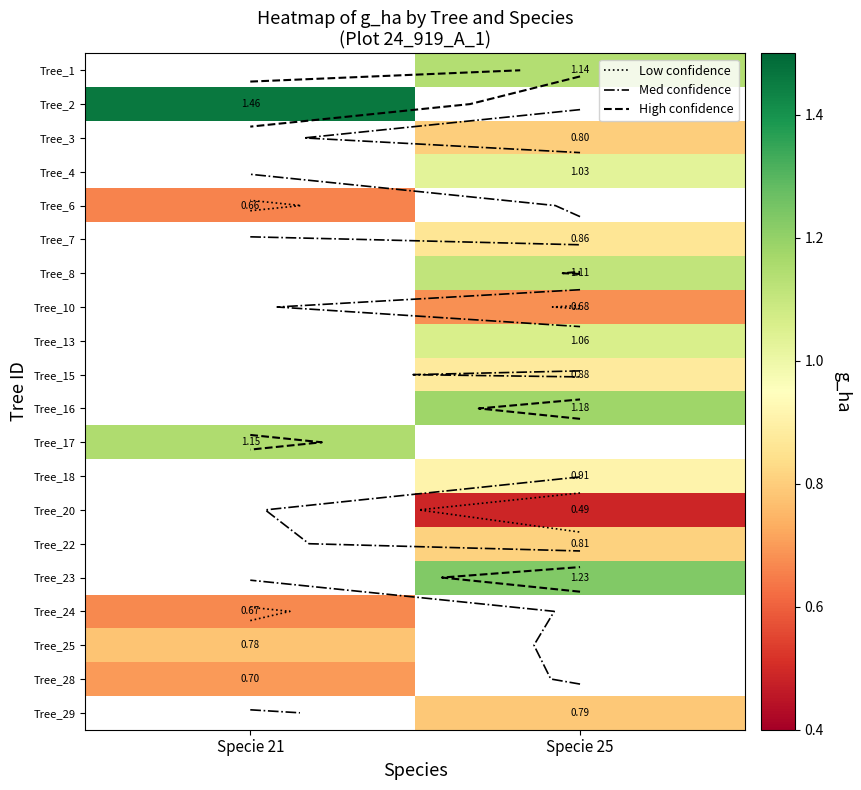

How many positive values does the Tree_29 series have?

1